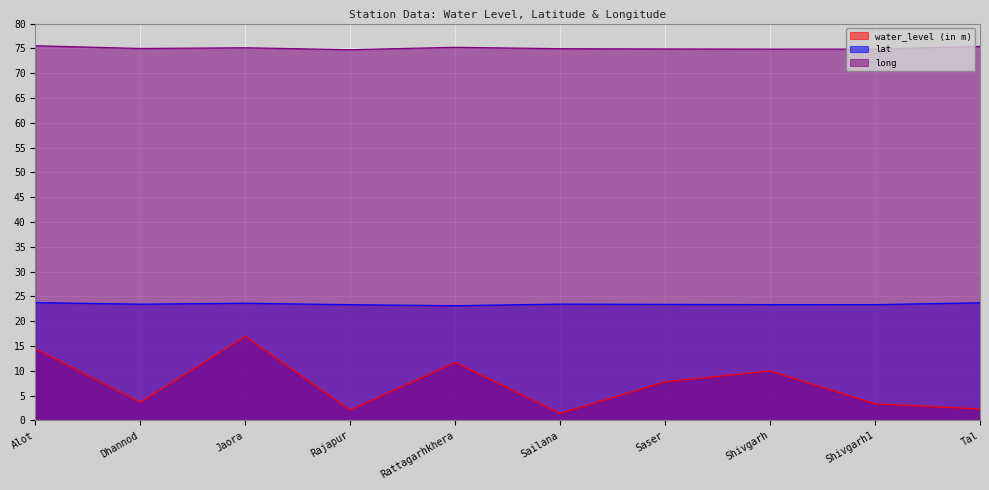

True or false: water_level (in m) and lat intersect in this chart.

False